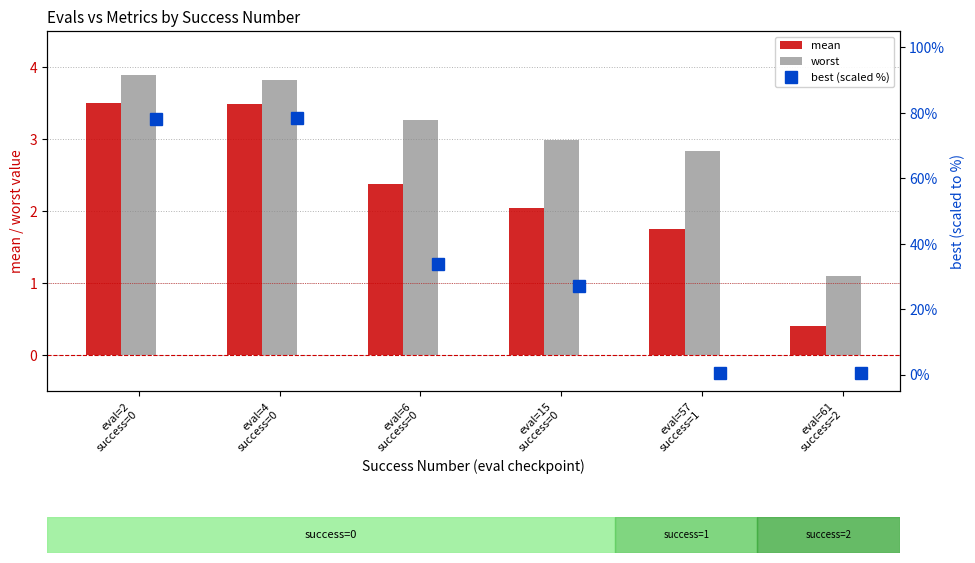

What is the lowest value of the mean series?

0.4